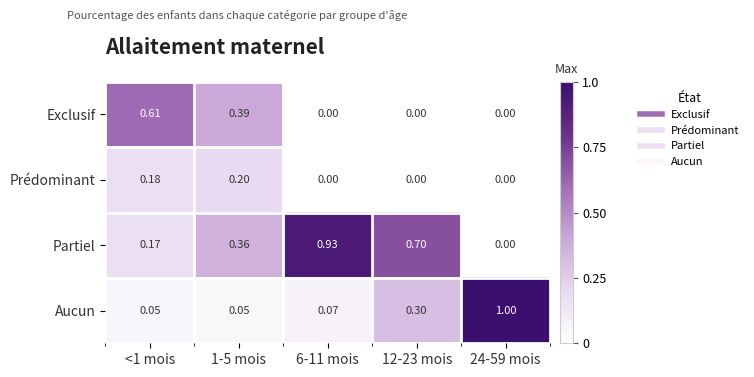

Rank the series by their maximum value, from lowest to highest.

Prédominant, Exclusif, Partiel, Aucun